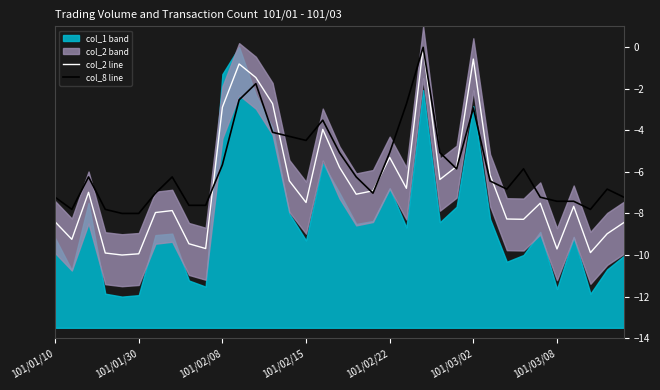

True or false: col_8 line has more than 1 points higher than both neighbors.

True